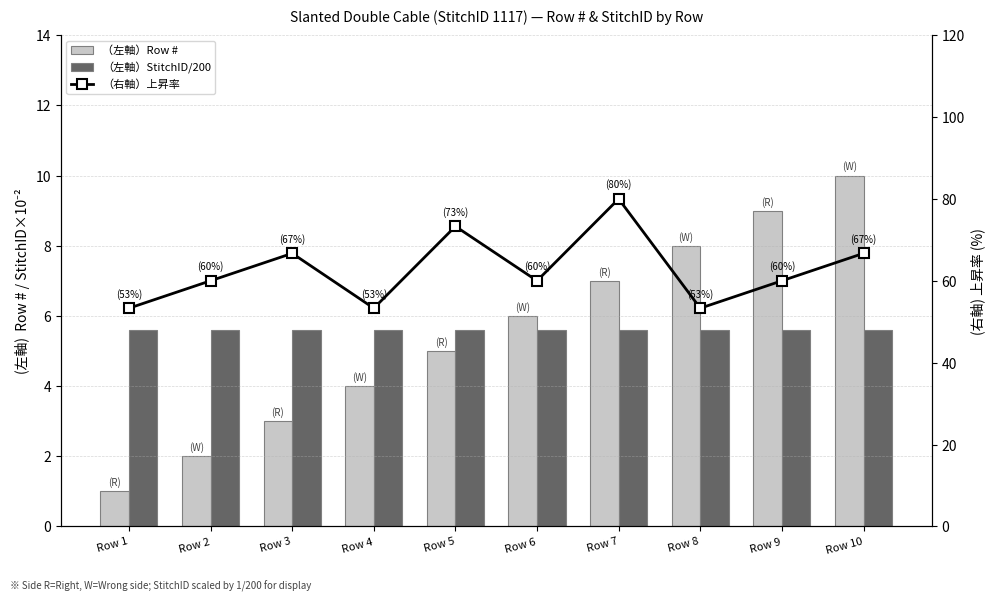

Rank the series at Row 2 from lowest to highest value.

Row #, StitchID (/200), 上昇率